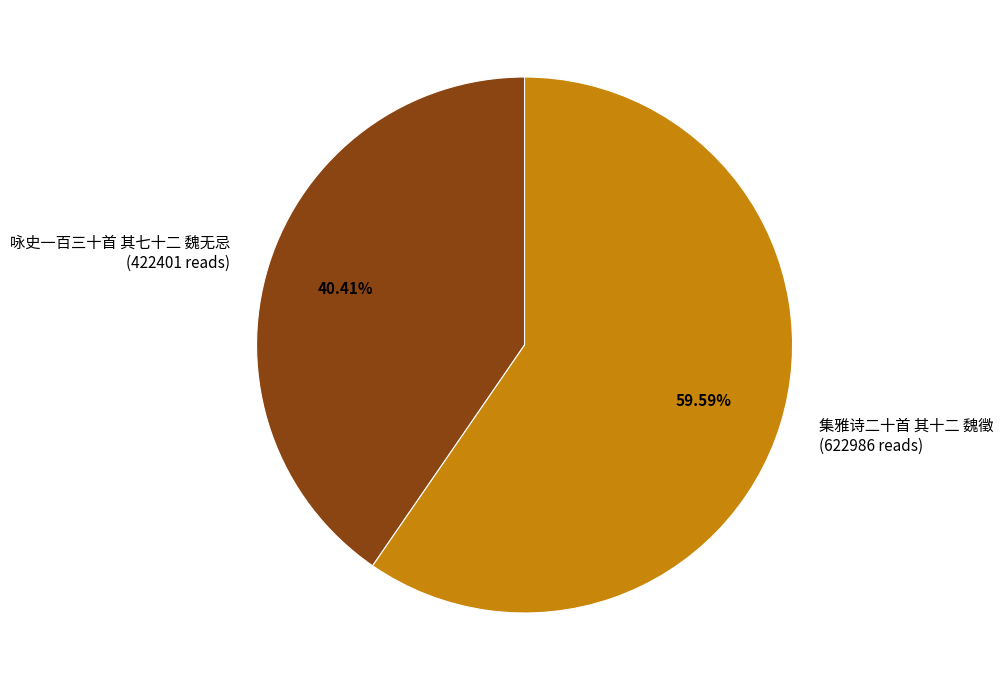

Count the number of slices in the pie.

2